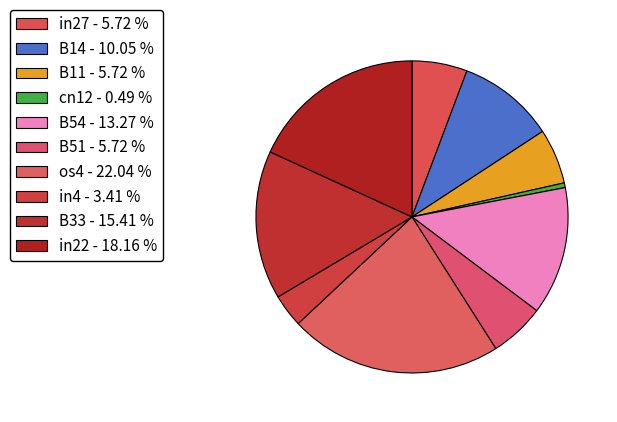

To the nearest percent, what percentage of the pie is in22?

18%